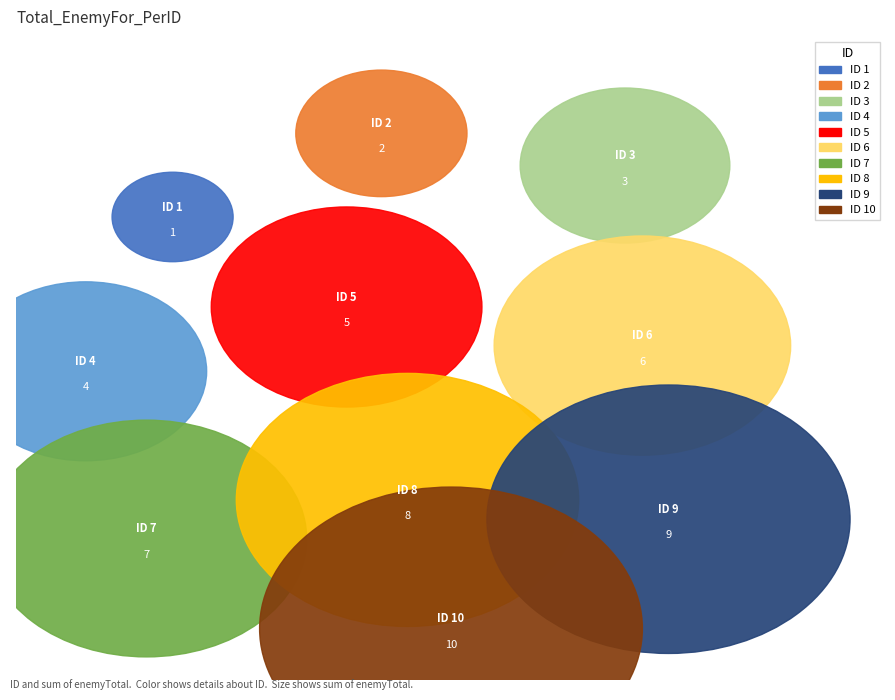

The 3 slice represents 5% of the pie. True or false?

True